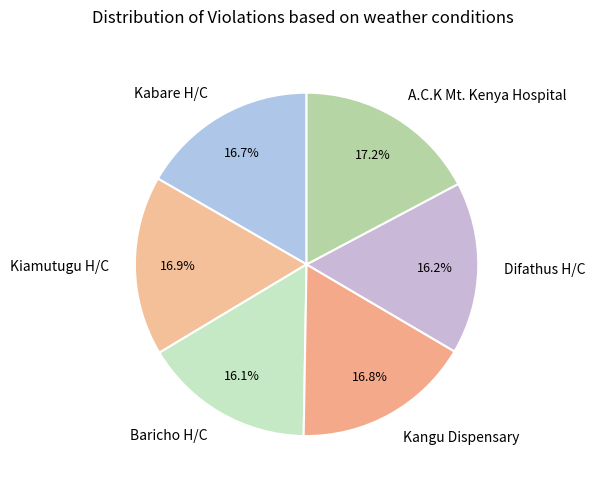

The A.C.K Mt. Kenya Hospital slice represents 17% of the pie. True or false?

True